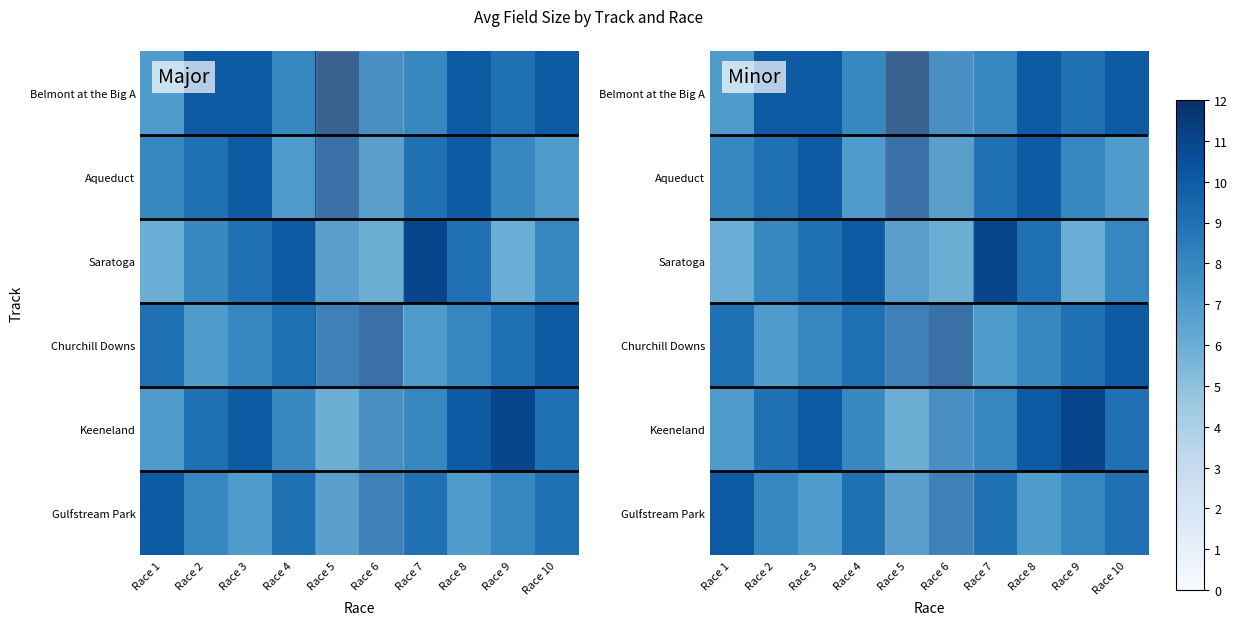

At which label does Saratoga reach its peak?

Race 7